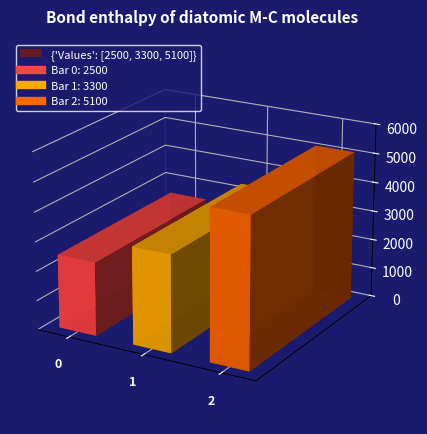

The value at 1 is 4673. True or false?

False